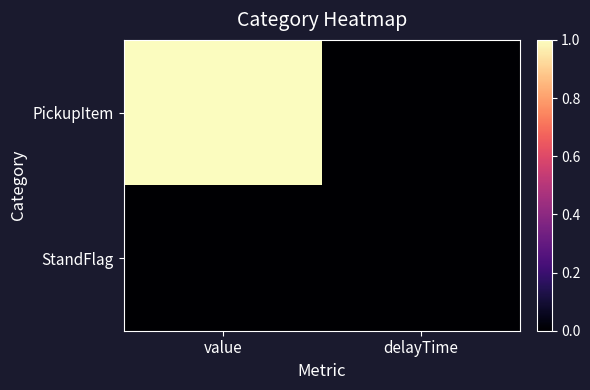

How many categories are shown in the chart?

2